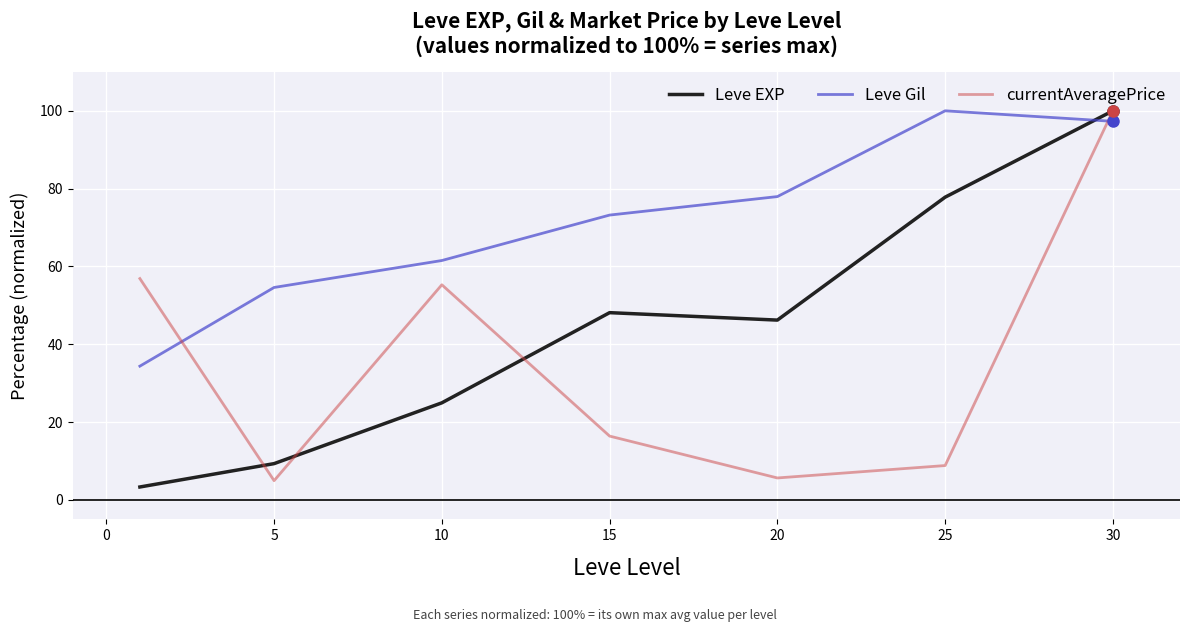

What is the maximum value shown in the chart?

100.0